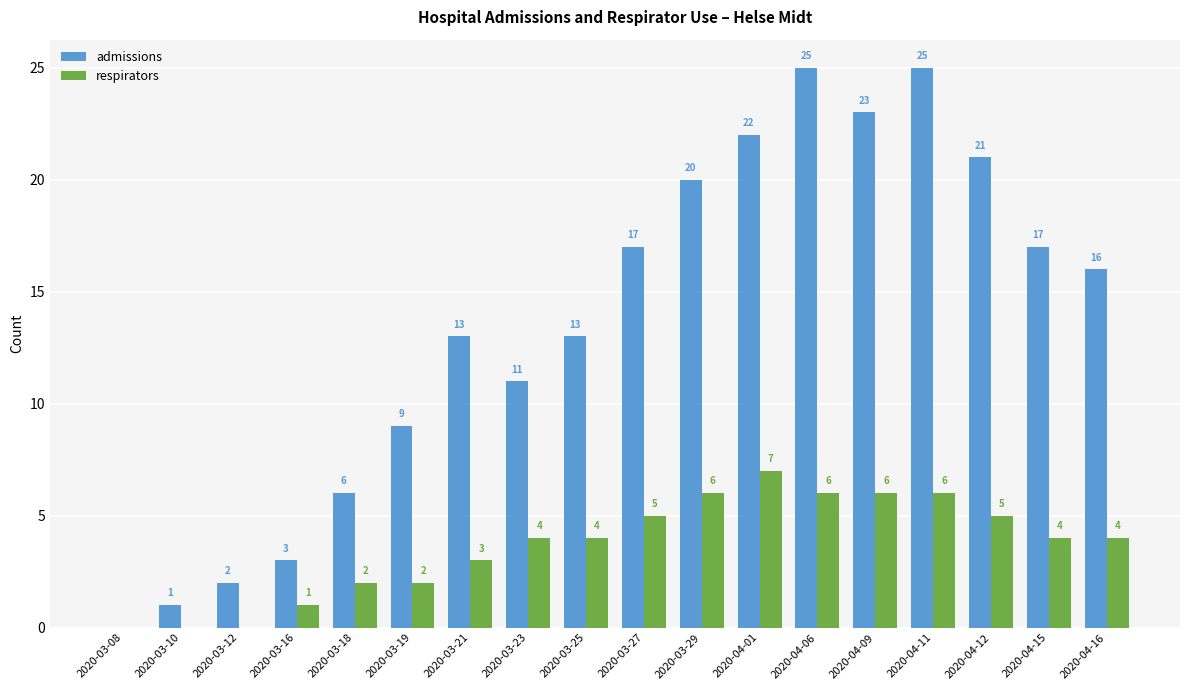

Reading left to right, extract all data points from this chart.

admissions: 0	1	2	3	6	9	13	11	13	17	20	22	25	23	25	21	17	16
respirators: 0	0	0	1	2	2	3	4	4	5	6	7	6	6	6	5	4	4